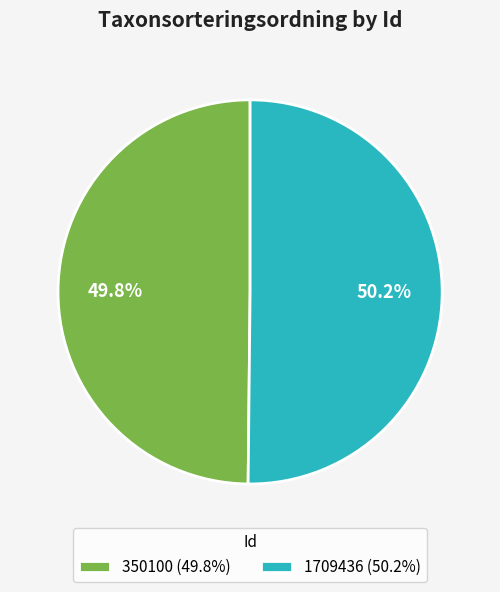

What is the ratio of the value at 1709436 (50.2%) to the value at 350100 (49.8%)?

1.0